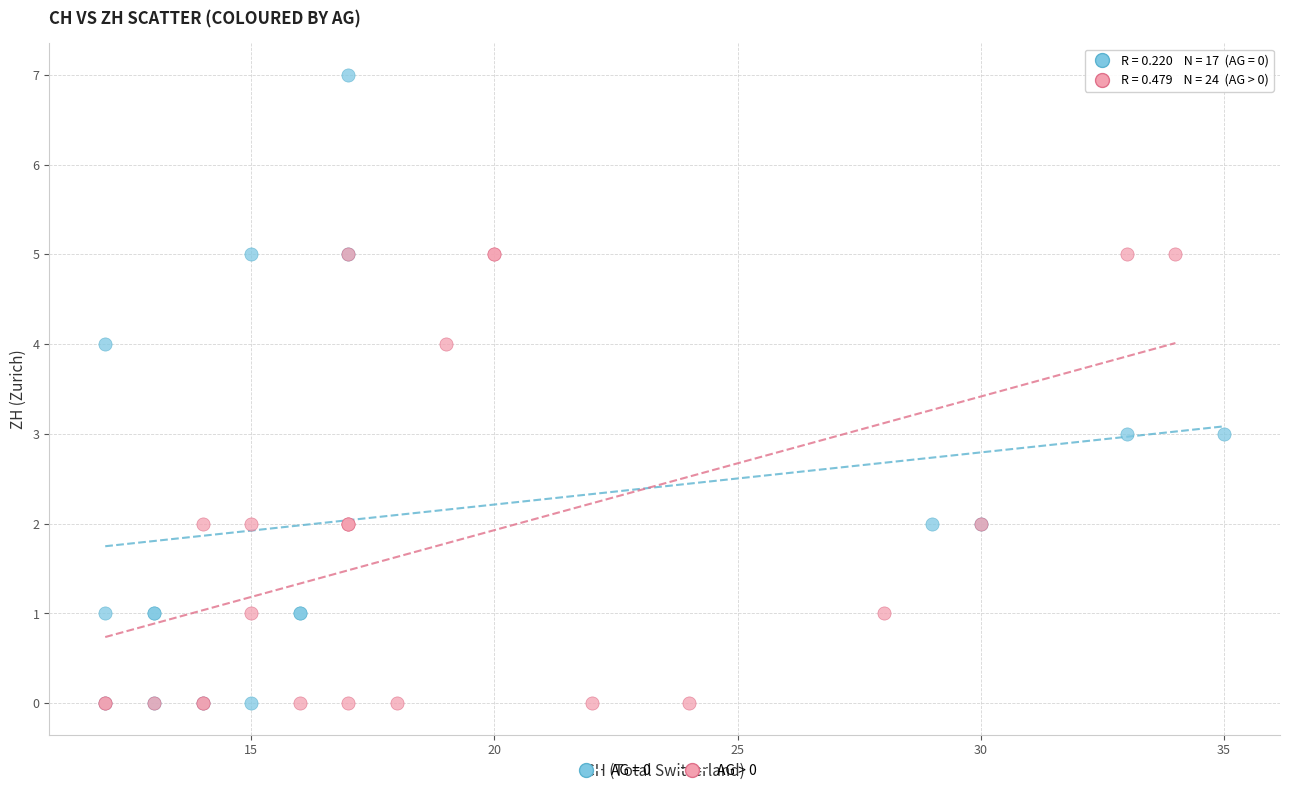

Which series has the largest Y range (max minus min)?

AG = 0